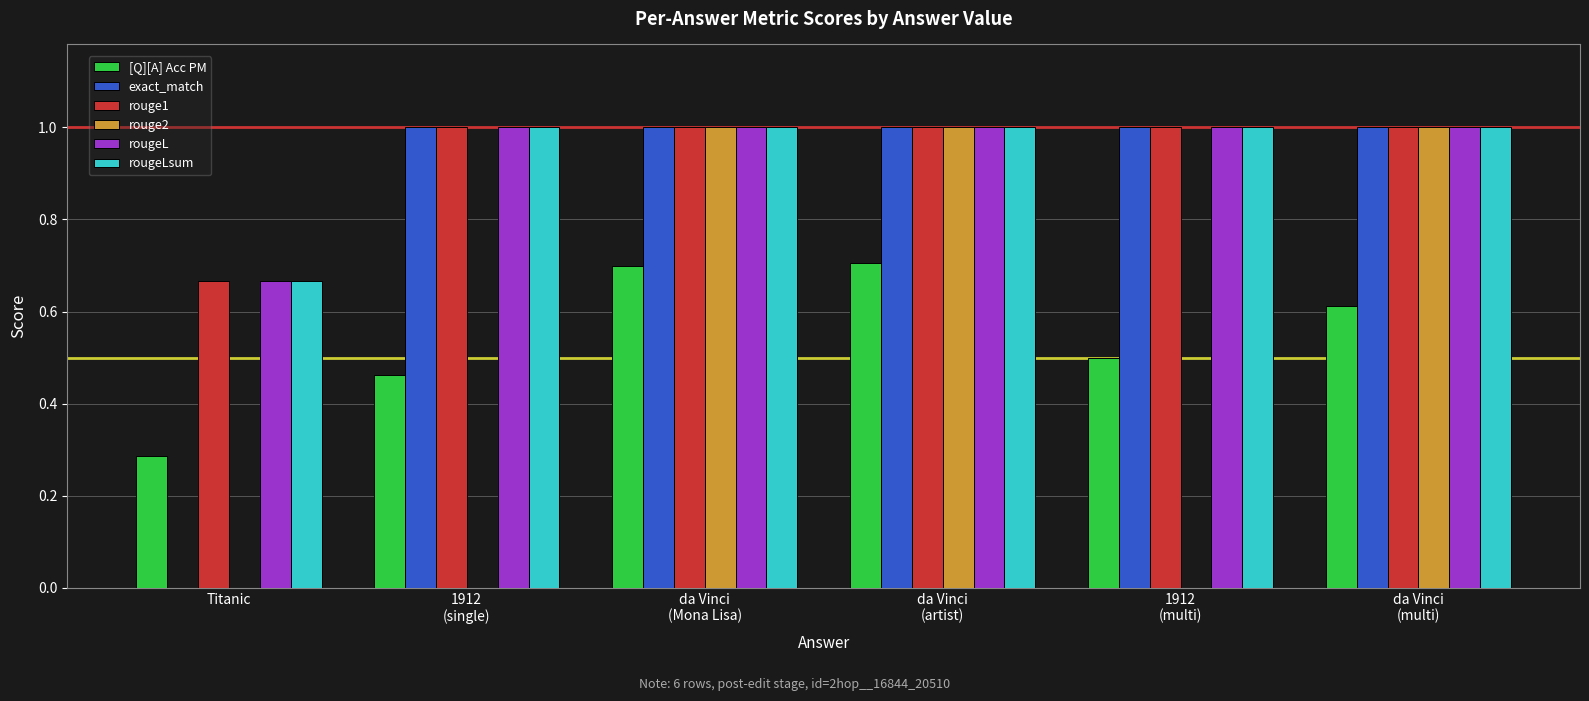

Are the bars grouped side by side (vs. stacked)?

Yes